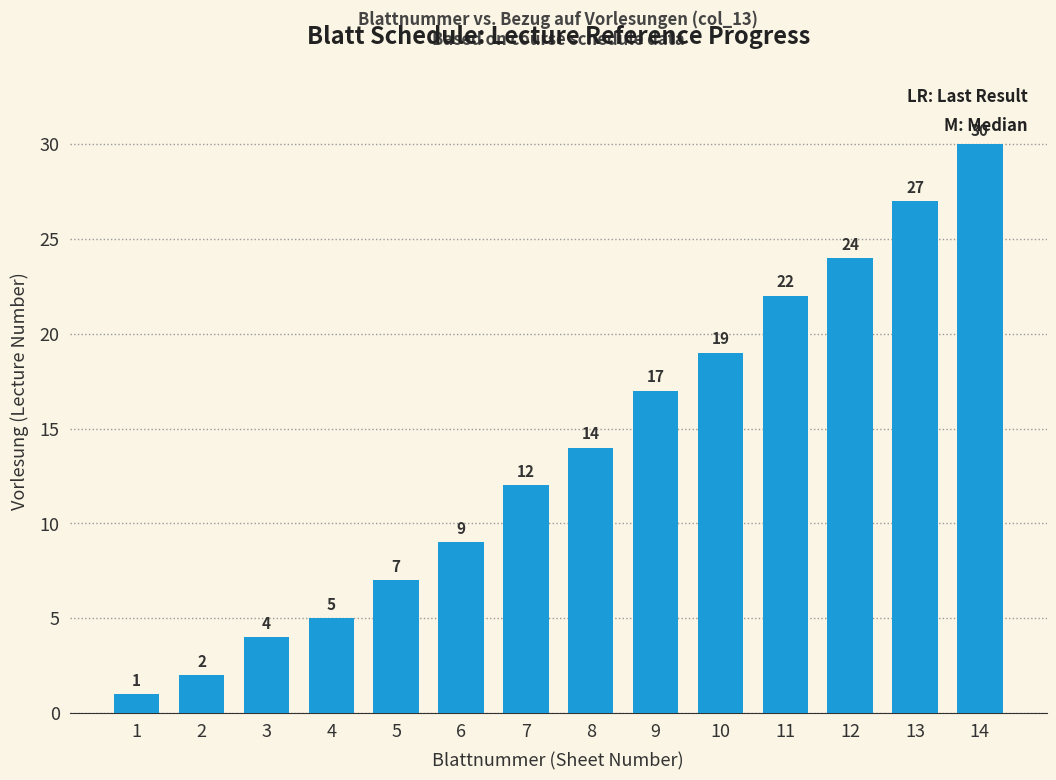

What is the approximate value at 8, to the nearest 10?

10